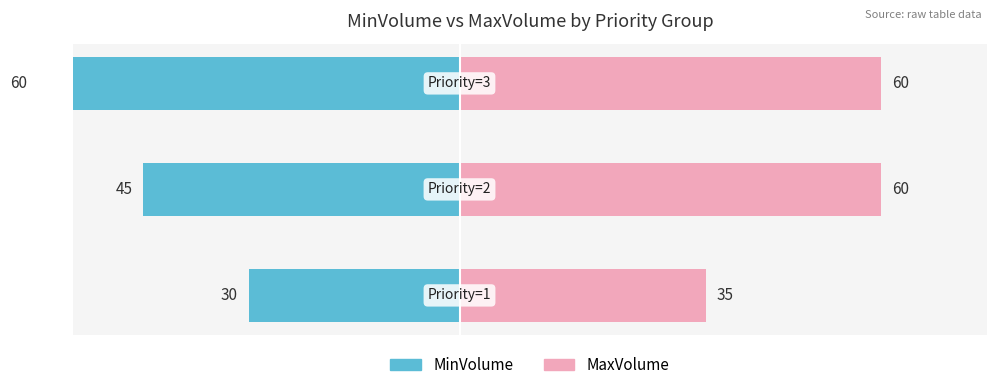

Count the number of data series in this chart.

2